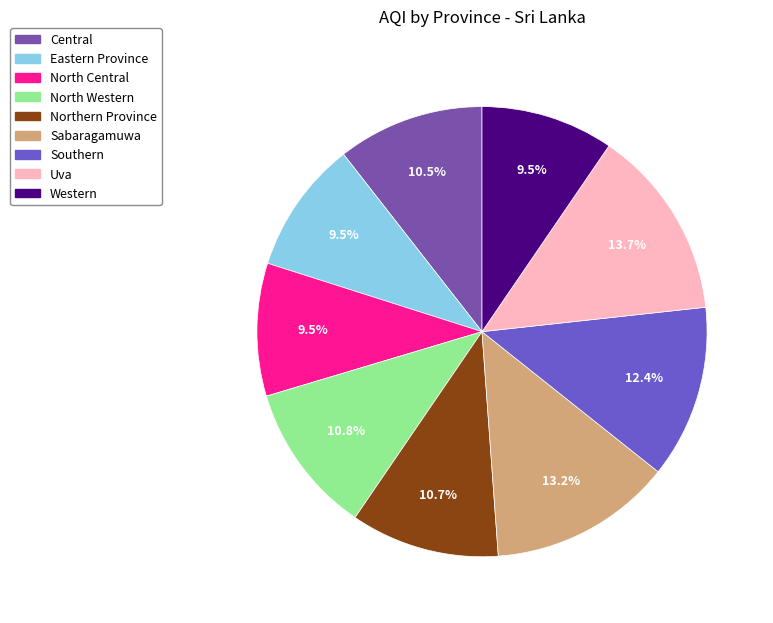

To the nearest percent, what portion does Western represent?

10%